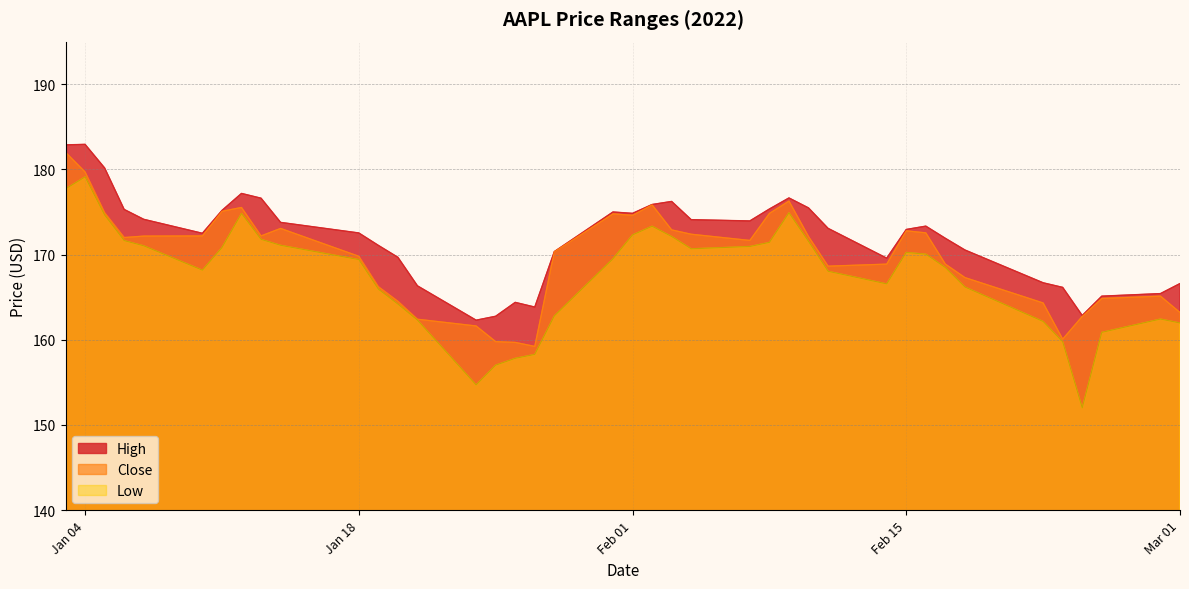

Which series has the widest spread of values?

Low